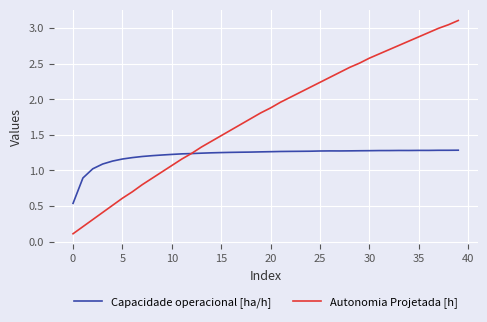

What are all the series names shown in the legend?

Capacidade operacional [ha/h], Autonomia Projetada [h]